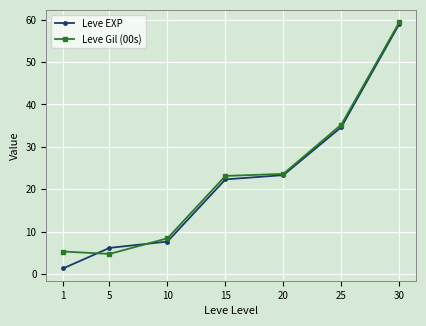

Which series has the largest range (max minus min)?

Leve EXP